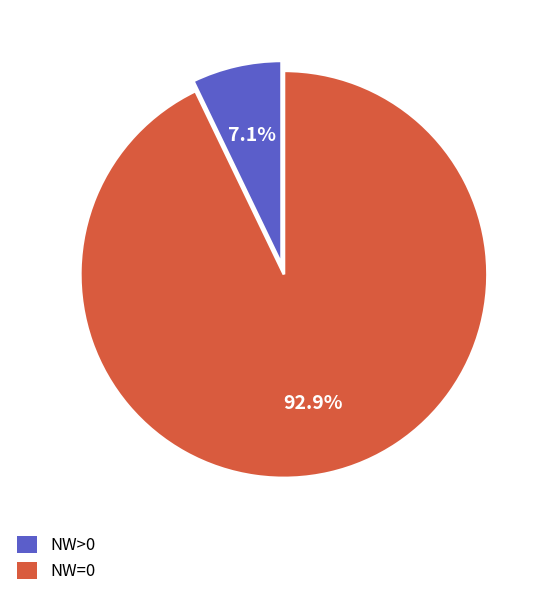

Is the sum of NW>0 and NW=0 greater than half?

Yes